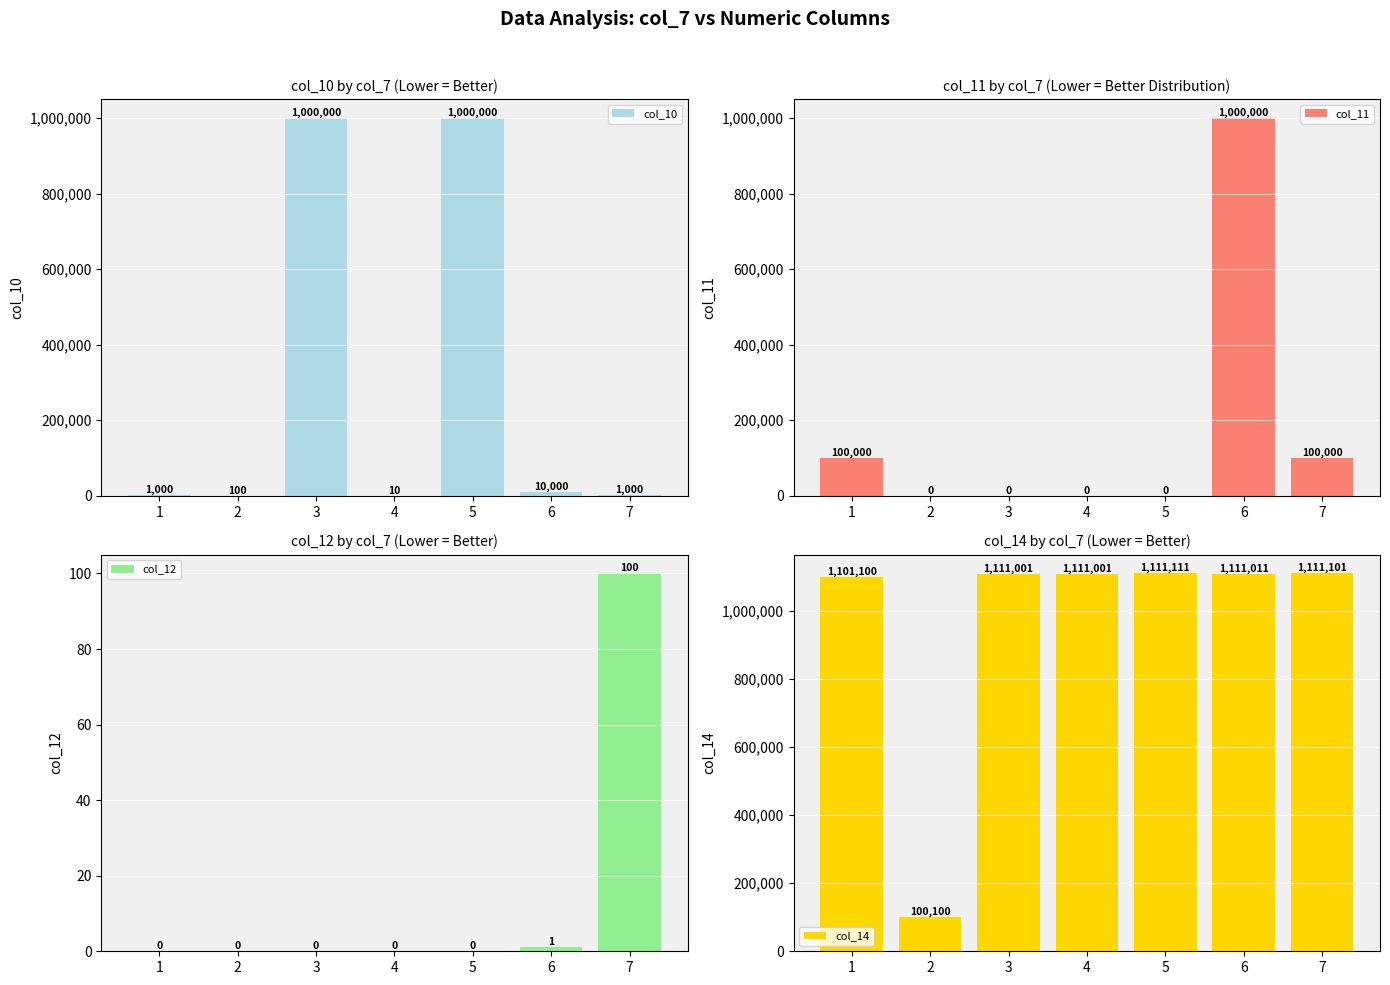

Reading left to right, list all the values displayed in this chart.

col_10: 1000	100	1000000	10	1000000	10000	1000
col_11: 100000	0	0	0	0	1000000	100000
col_12: 0	0	0	0	0	1	100
col_14: 1101100	100100	1111001	1111001	1111111	1111011	1111101